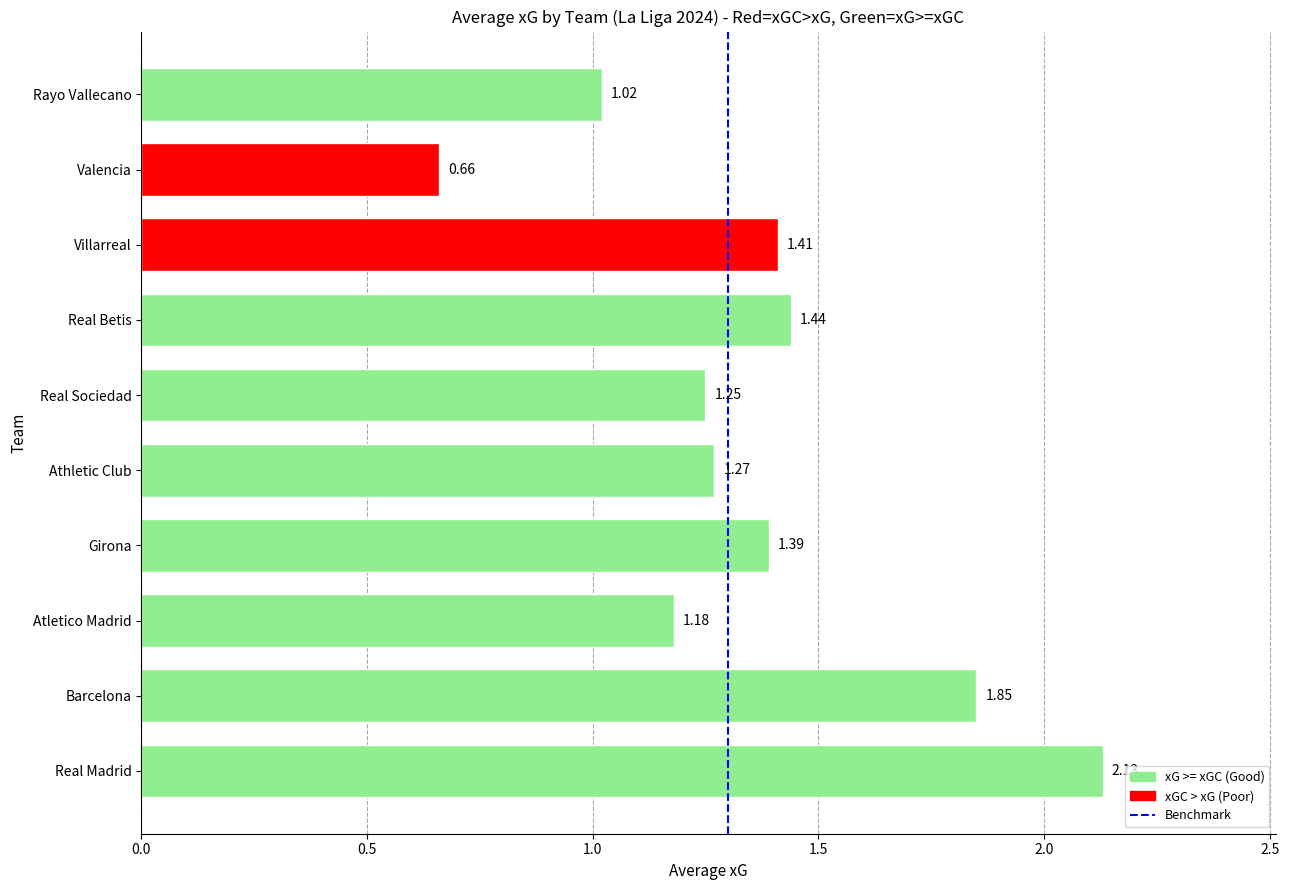

Does the chart contain stacked bars?

No